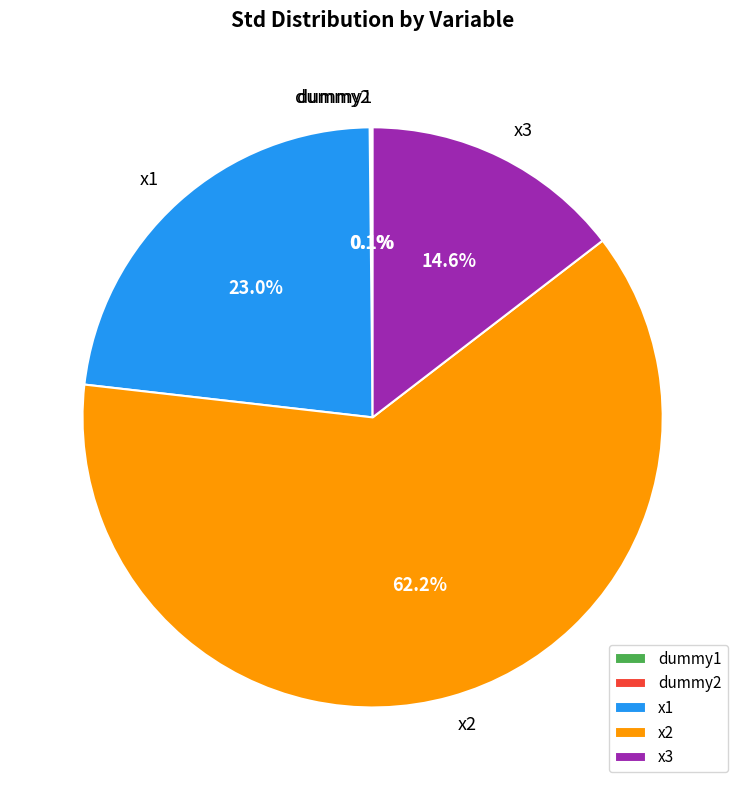

To the nearest percent, what is the average slice percentage?

20%